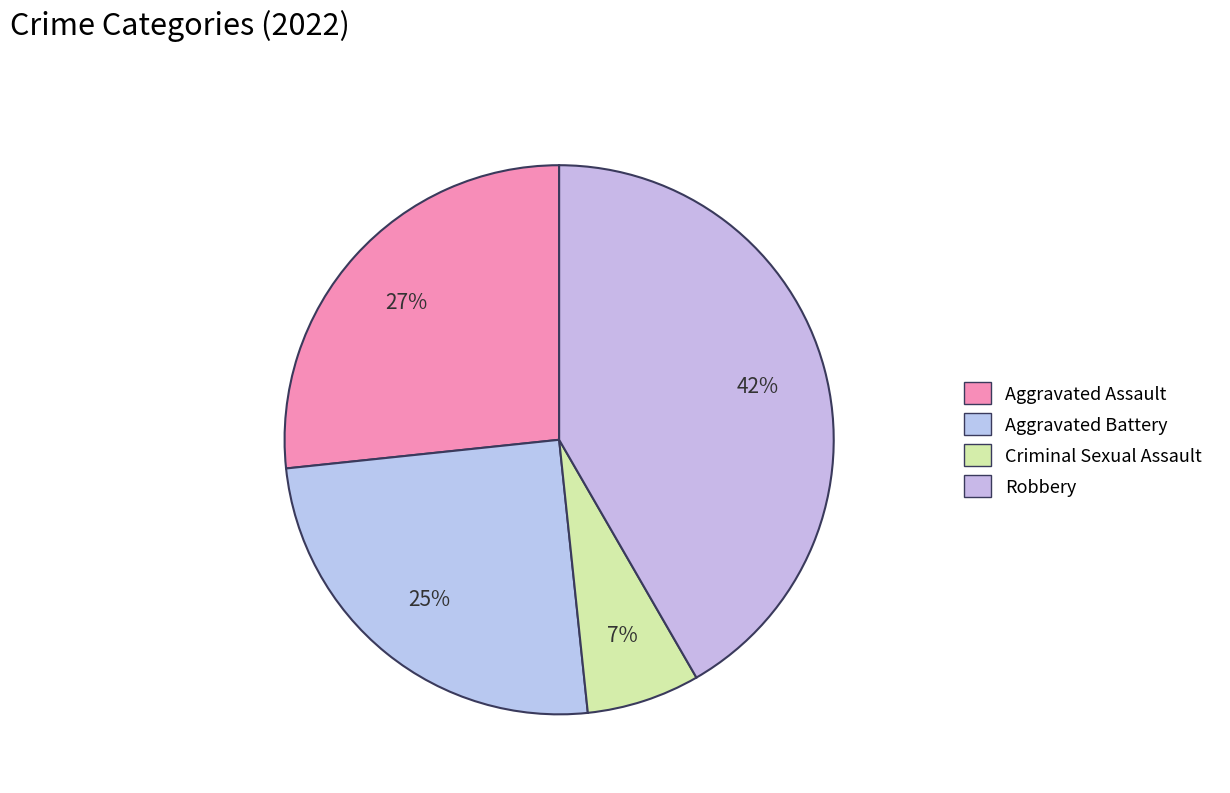

Count the number of slices in the pie.

4